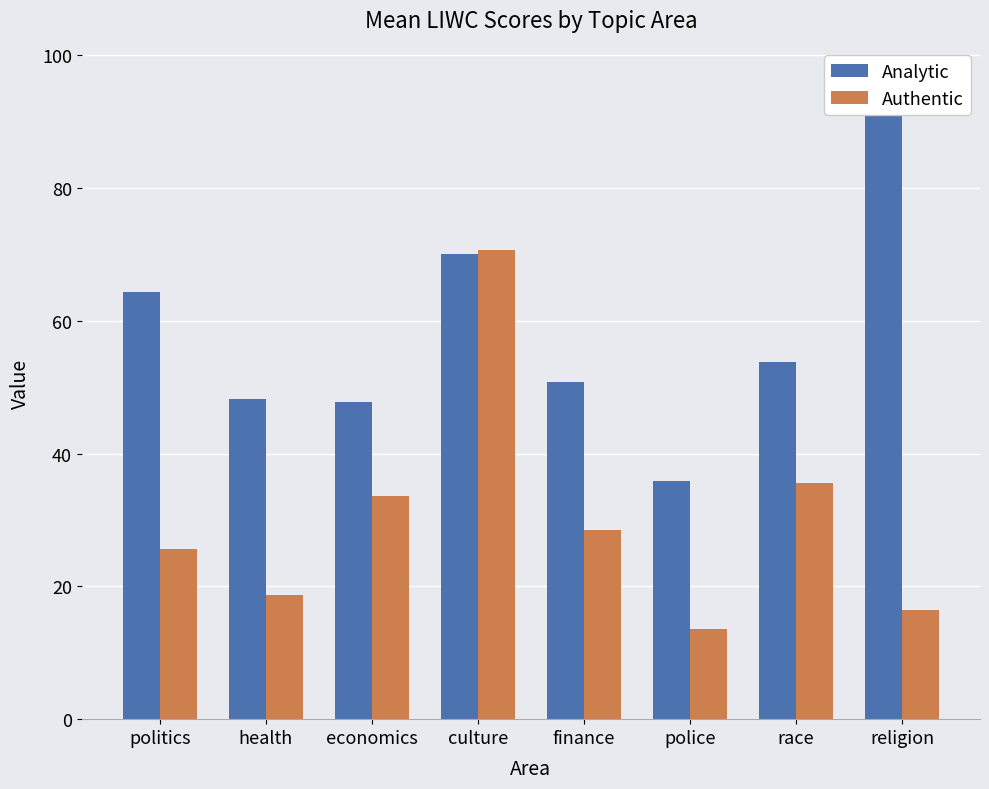

How many values in the Analytic series exceed 53?

4